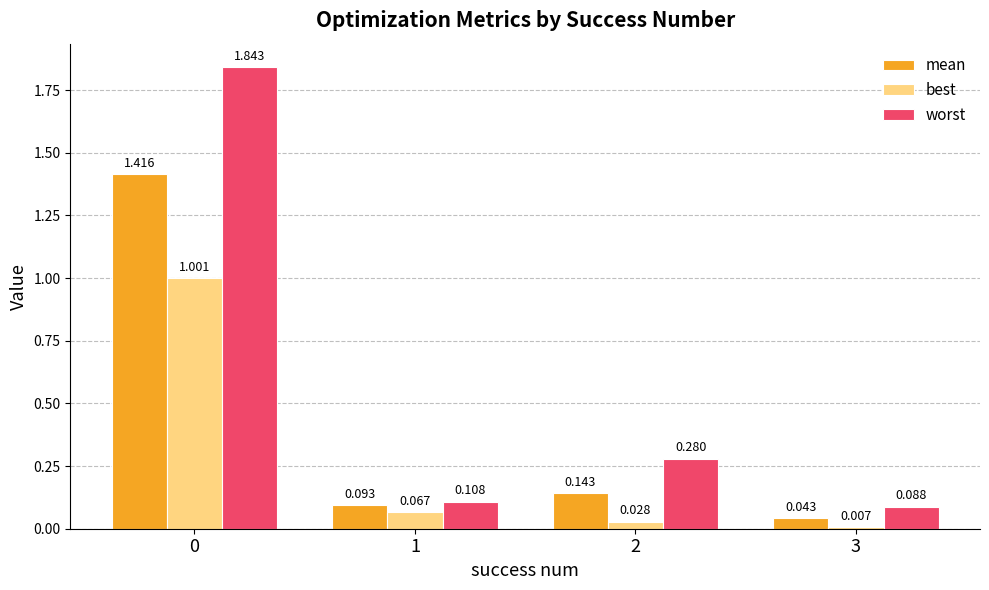

What is the sum of all best values?

1.1